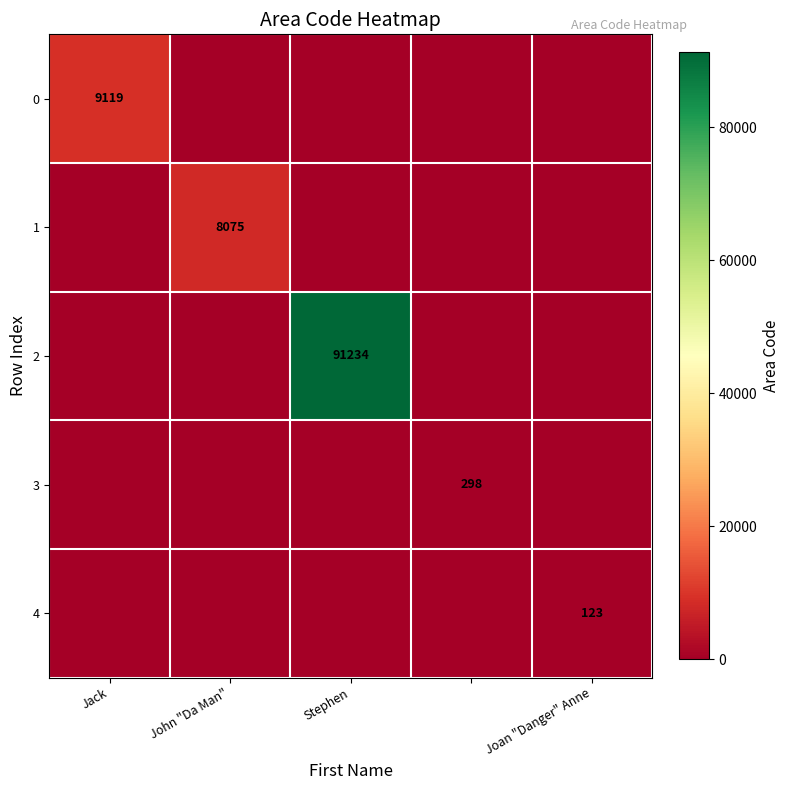

Is it true that 1 equals 8075 at John "Da Man"?

True